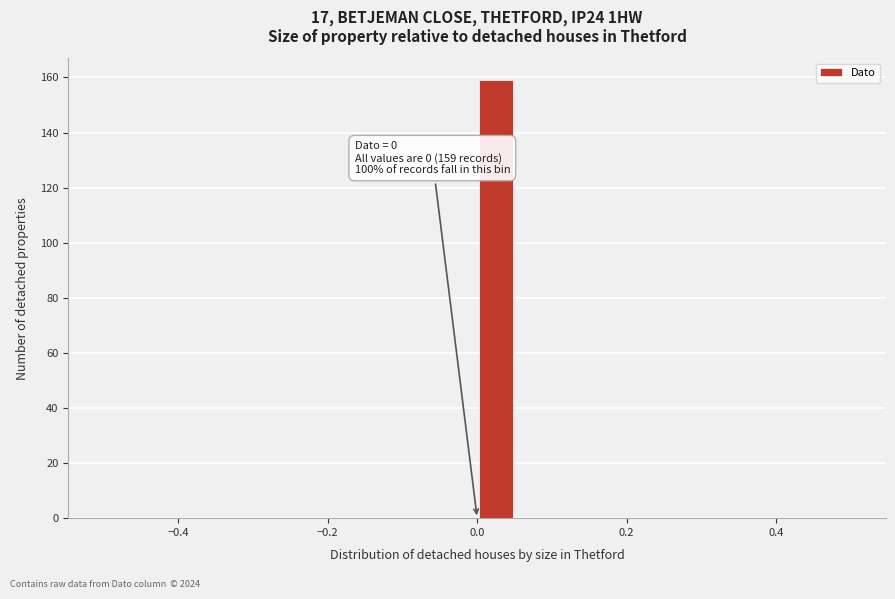

Read against the x-axis, roughly where is the centre of the tallest bar?

0.02